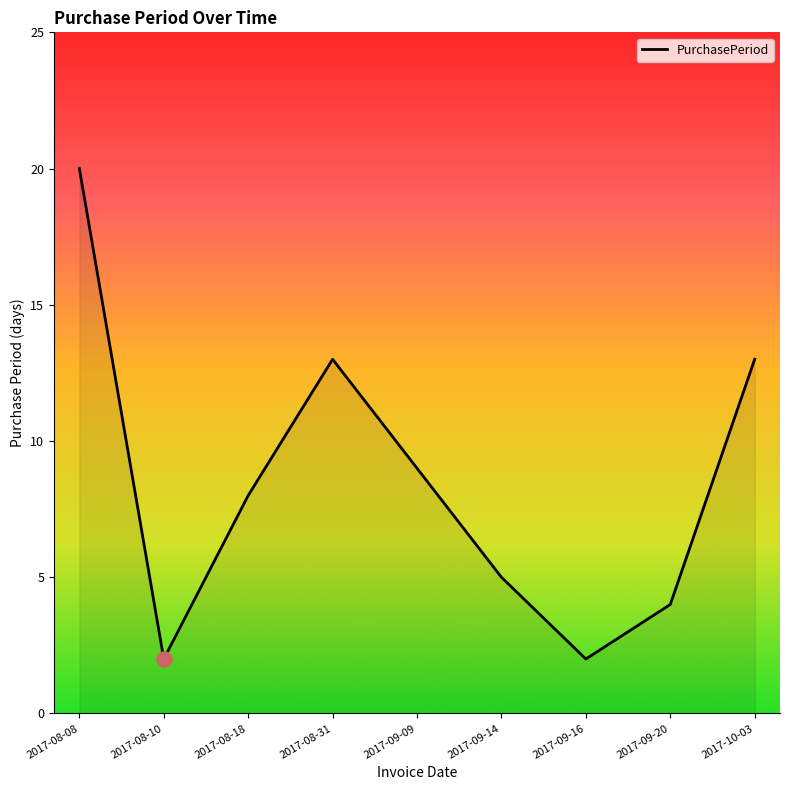

Approximately how many times larger is the value at 2017-09-16 compared to 2017-09-14?

0.4